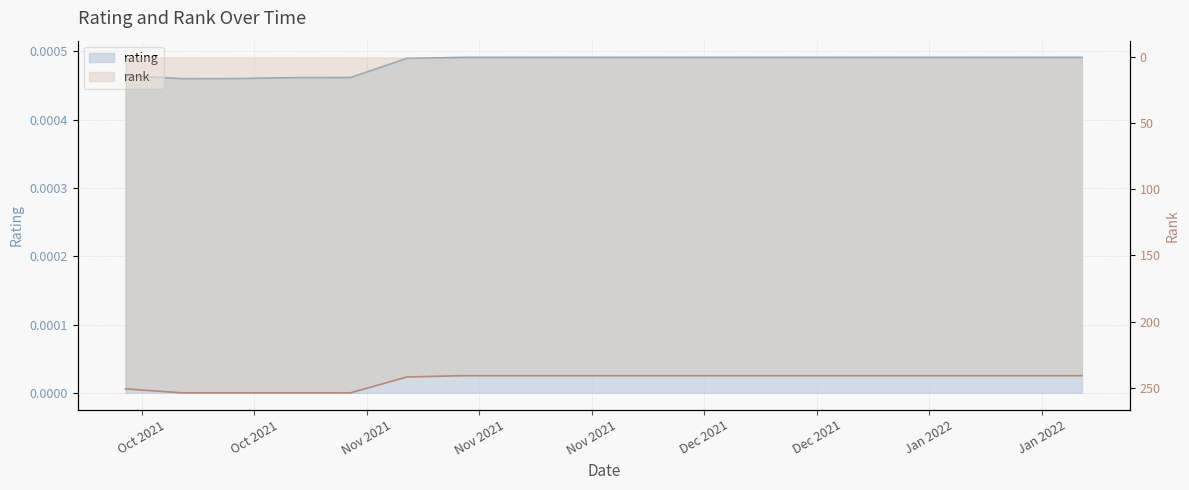

True or false: rank has a value of 323.6 at 2021-11-07.

False